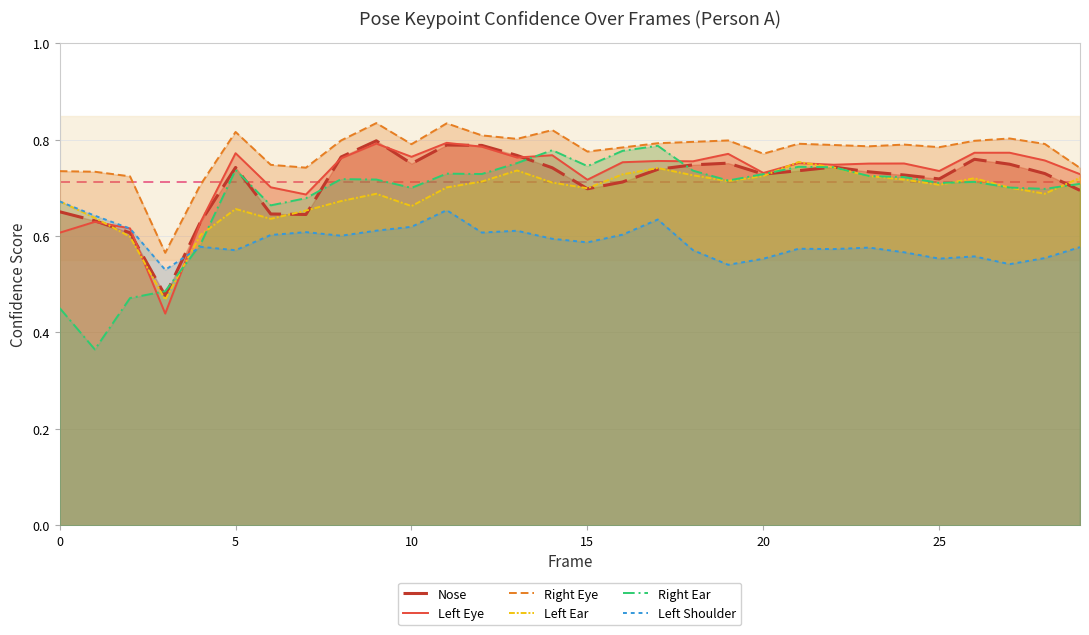

Which series ends up on top after the final intersection of Left Eye and Right Ear?

Left Eye